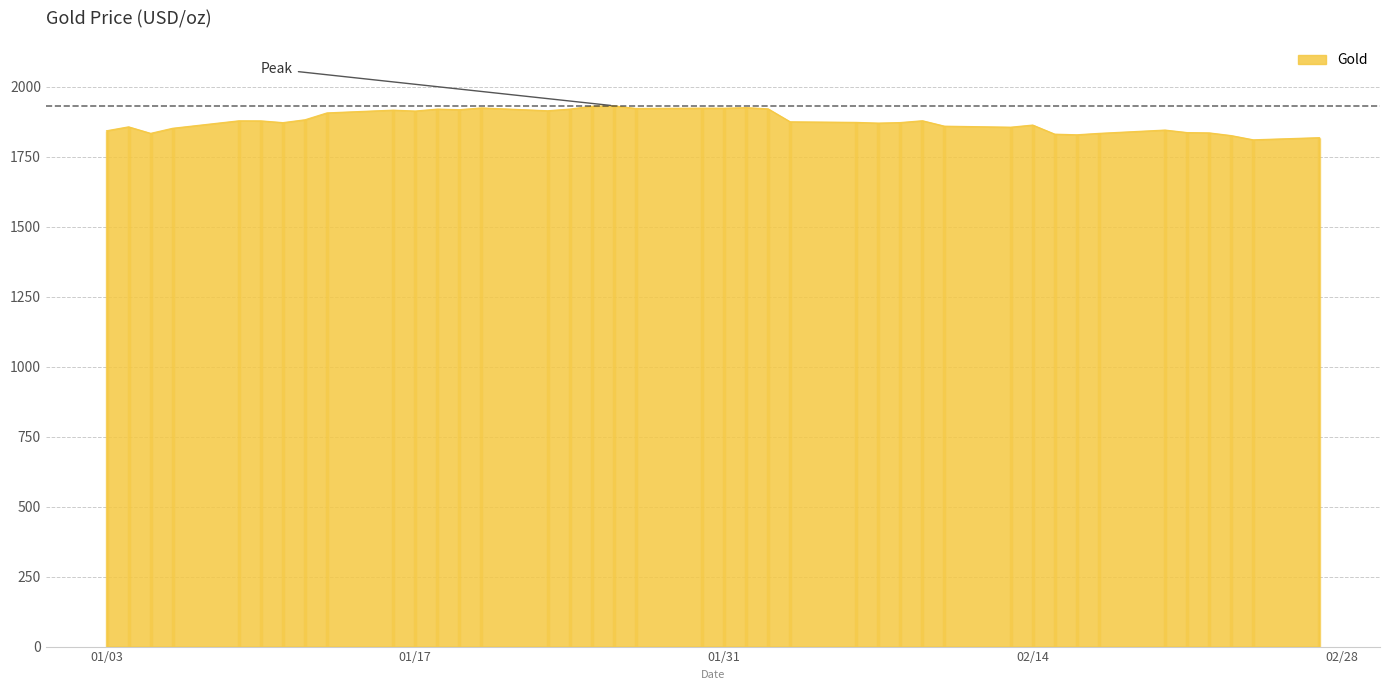

What is the average value?

1878.4